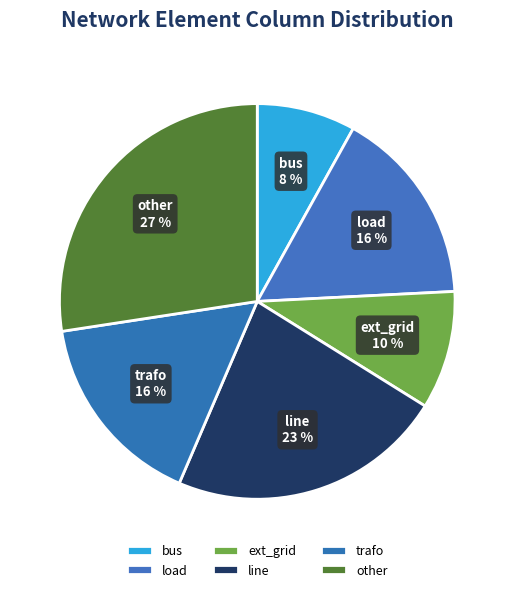

How many segments does this pie chart have?

6